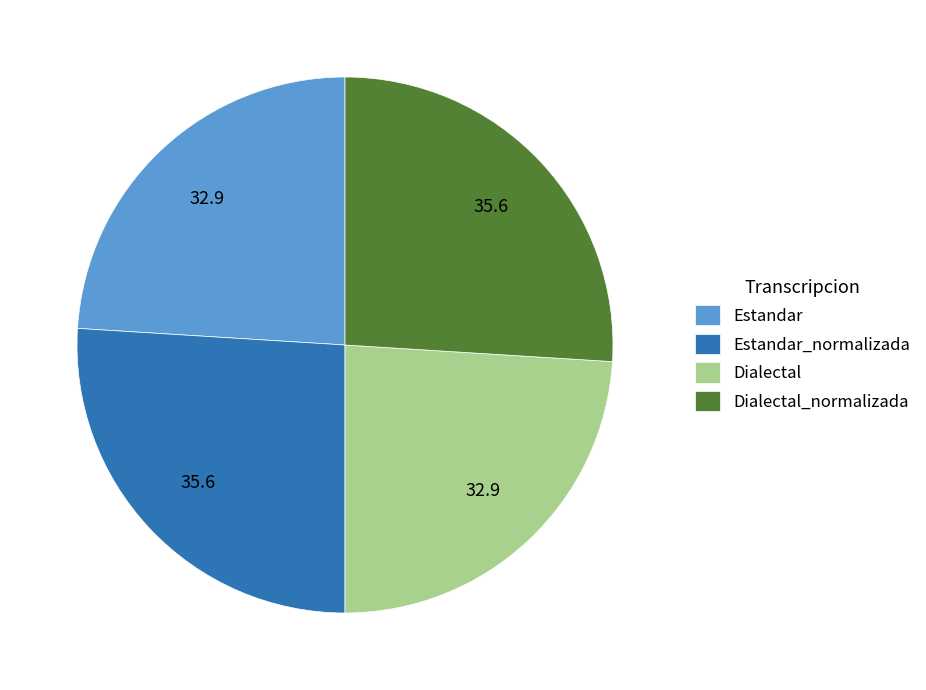

Do Estandar and Dialectal together represent more than half of the pie?

No